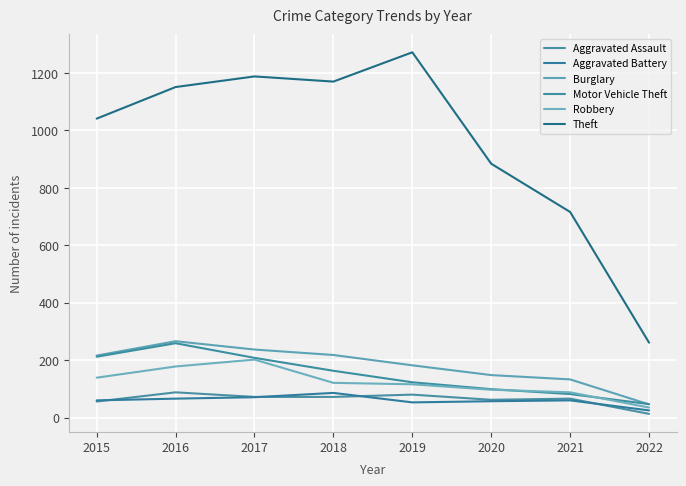

Which series changed the most between 2016 and 2019?

Motor Vehicle Theft